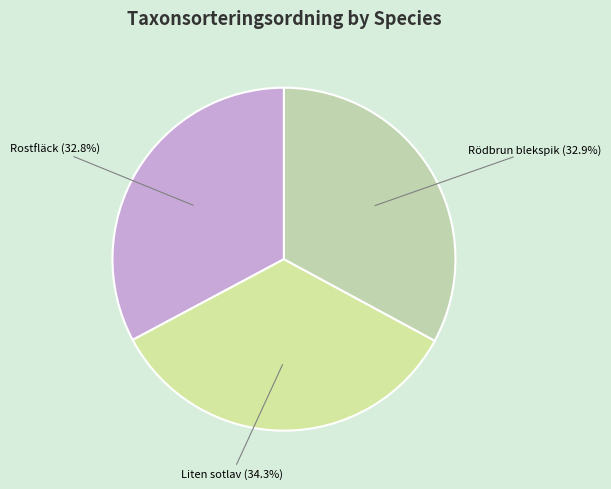

Is there a majority slice in this chart?

No